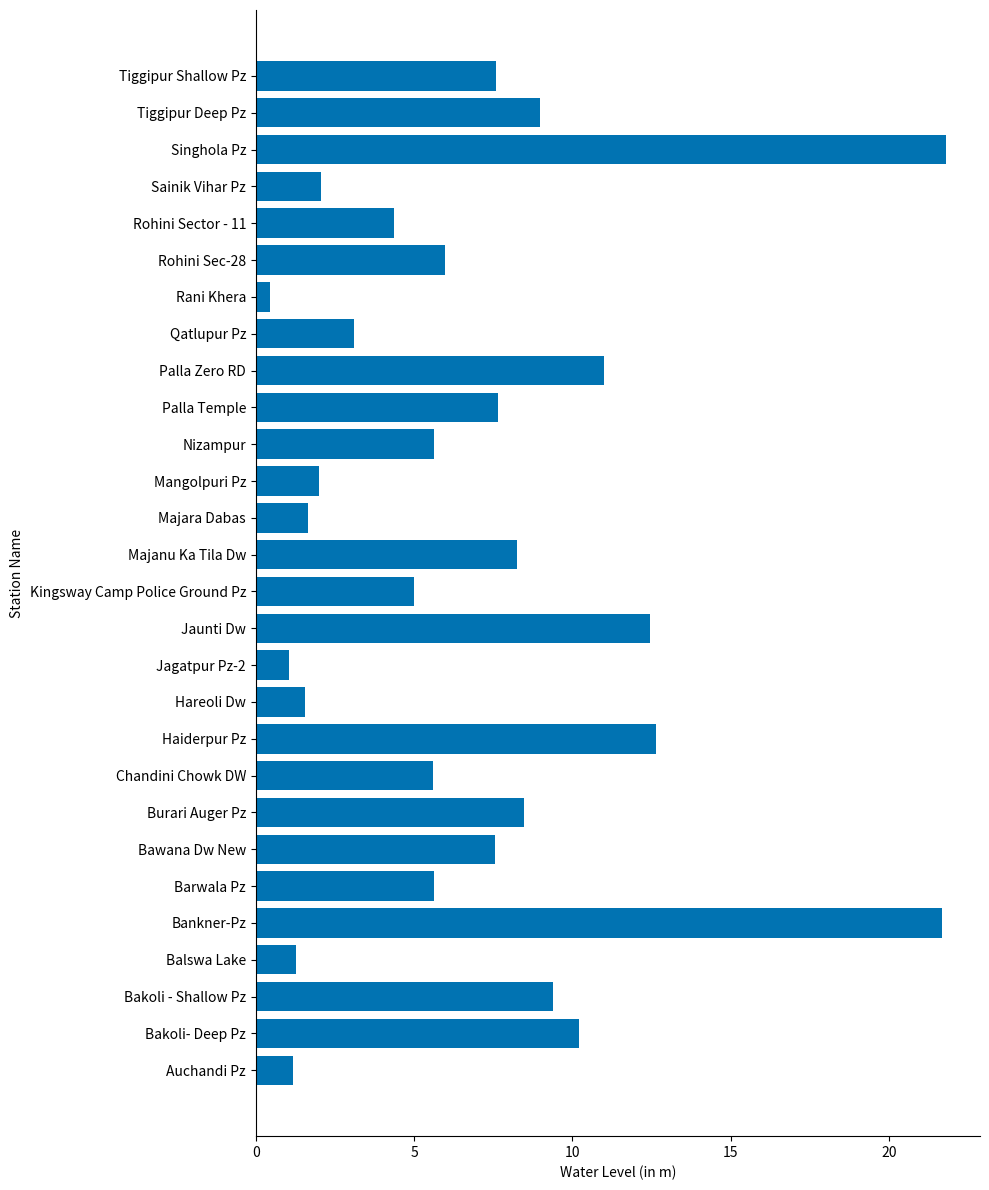

At which category does the chart reach its minimum across all series?

Rani Khera